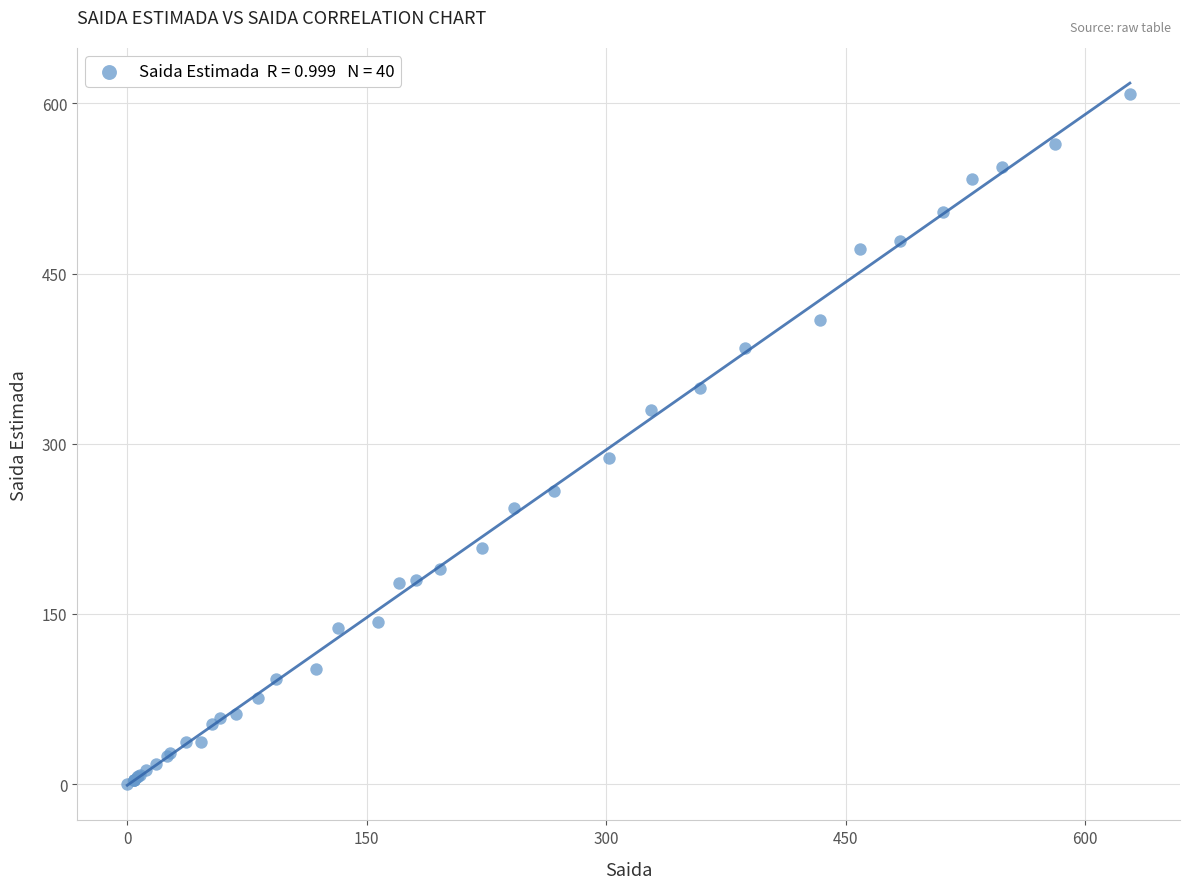

What Y value in the scatter plot is closest to 304?

287